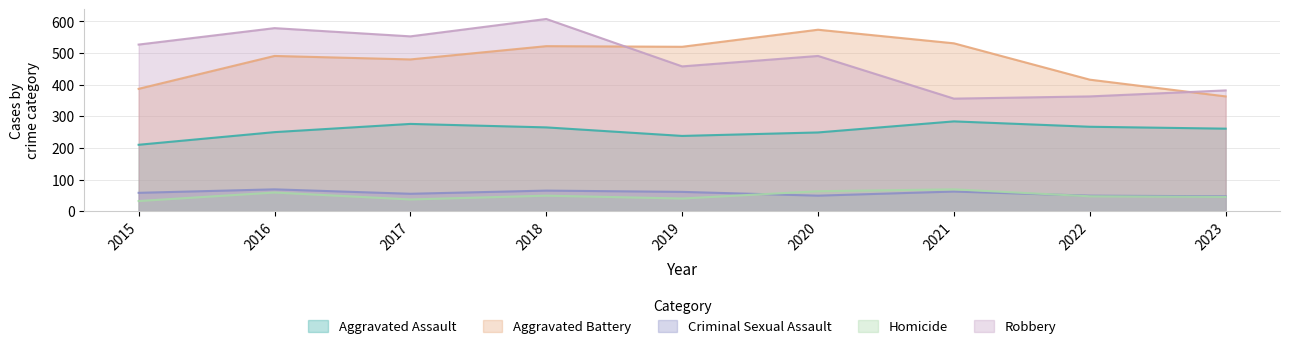

At which label is Aggravated Battery closest to 468?

2017